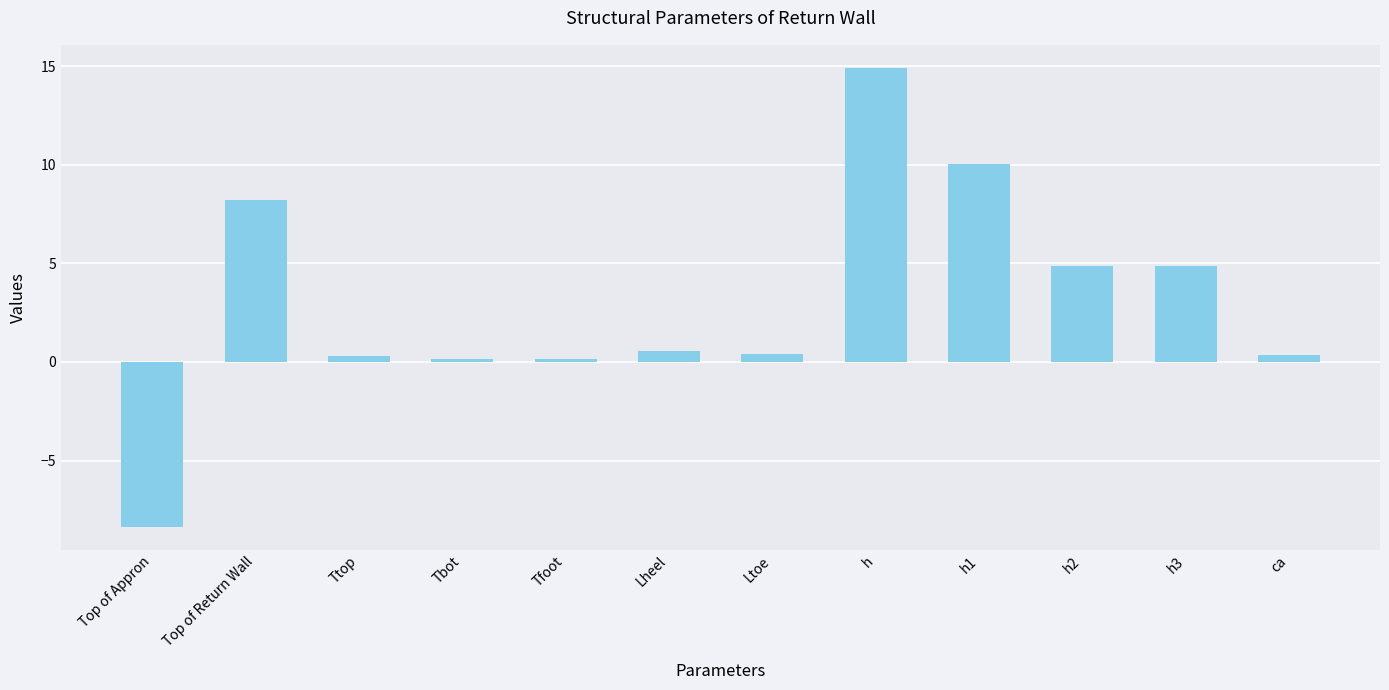

Between ca and Lheel, which is larger?

Lheel